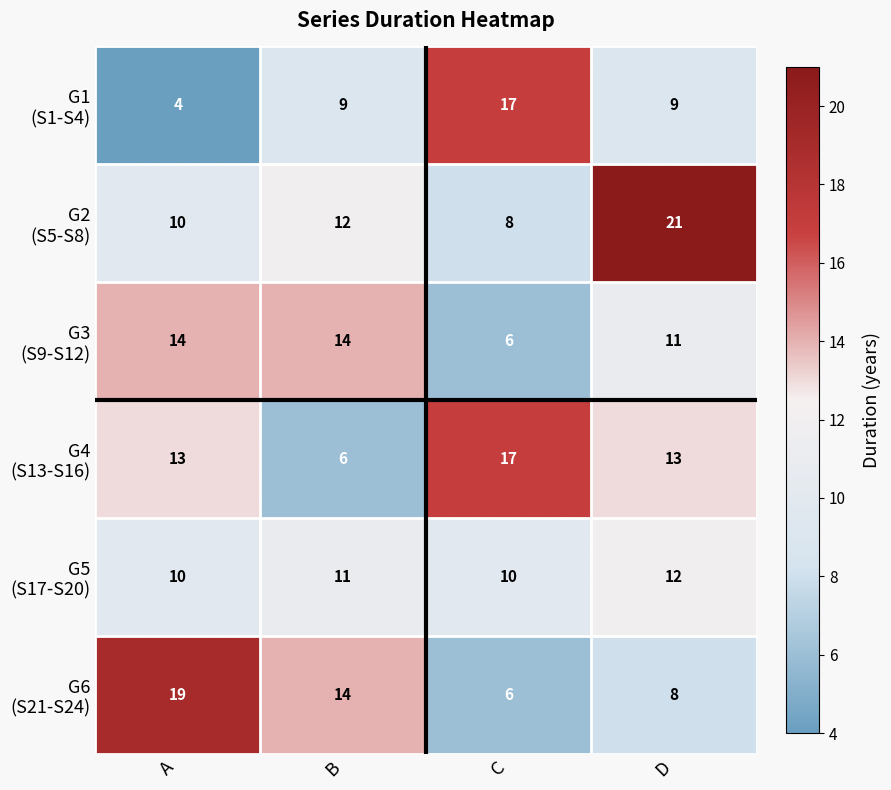

Which label corresponds to the smallest value in the chart?

A